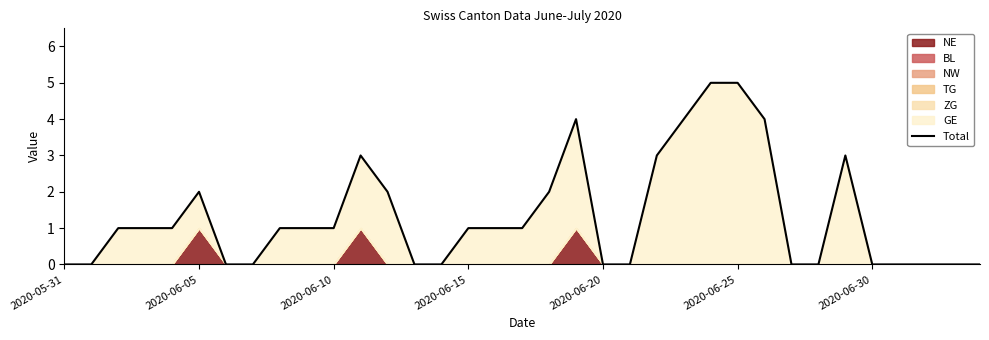

Reading left to right, what are all the values shown in this chart?

0	0	1	1	1	2	0	0	1	1	1	3	2	0	0	1	1	1	2	4	0	0	3	4	5	5	4	0	0	3	0	0	0	0	0